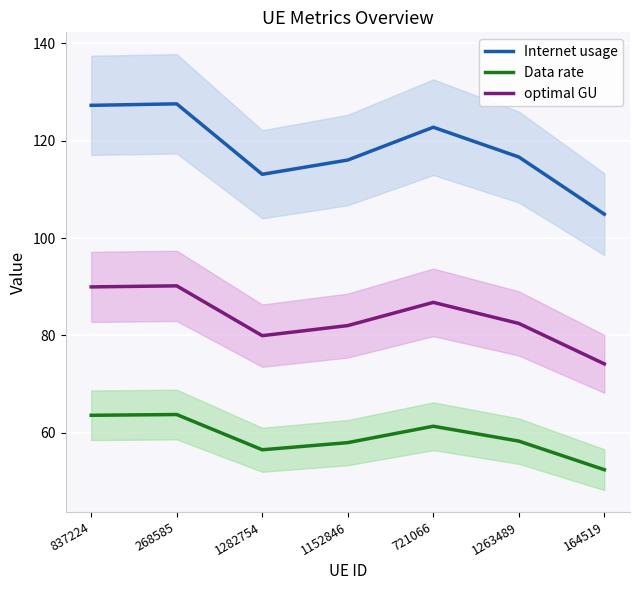

Where is the first local minimum for optimal GU?

1282754